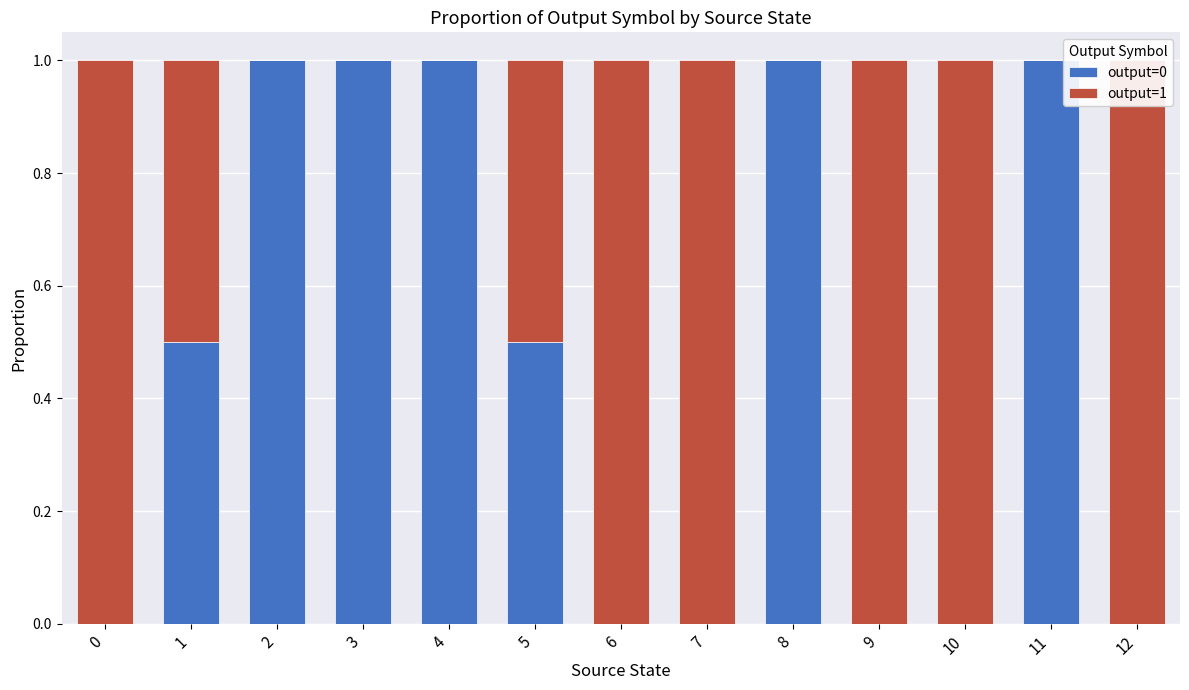

Reading left to right, list all the values displayed in this chart.

output=0: 0=0.0	1=0.5	2=1.0	3=1.0	4=1.0	5=0.5	6=0.0	7=0.0	8=1.0	9=0.0	10=0.0	11=1.0	12=0.0
output=1: 0=1.0	1=0.5	2=0.0	3=0.0	4=0.0	5=0.5	6=1.0	7=1.0	8=0.0	9=1.0	10=1.0	11=0.0	12=1.0